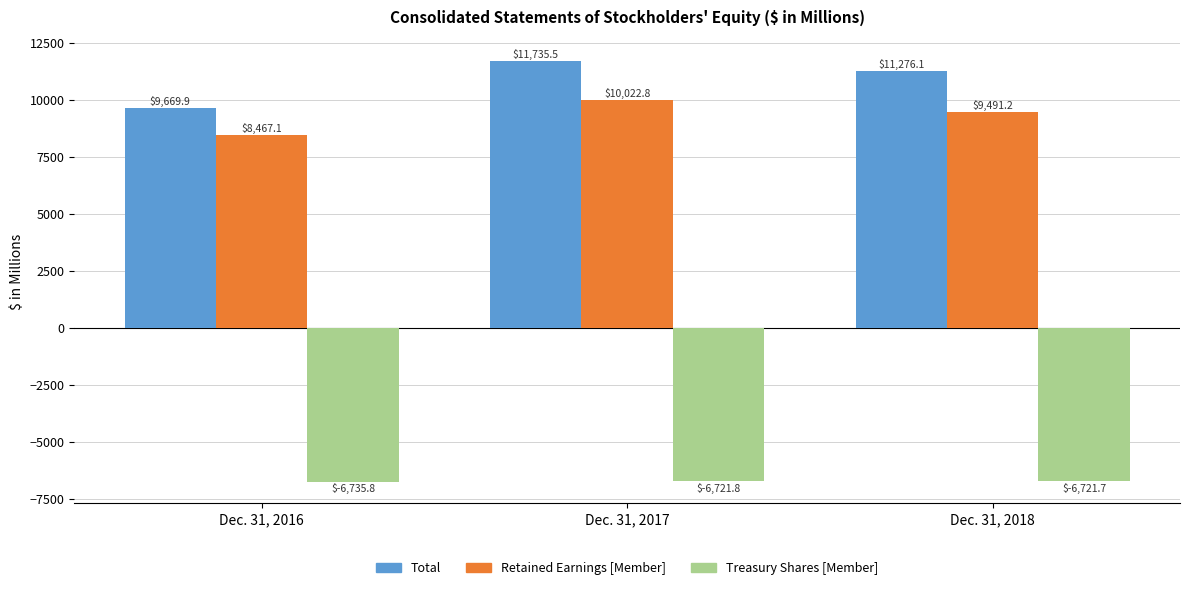

Reading left to right, transcribe all the data shown in this chart.

Total: Dec. 31, 2016=9669.9	Dec. 31, 2017=11735.5	Dec. 31, 2018=11276.1
Retained Earnings [Member]: Dec. 31, 2016=8467.1	Dec. 31, 2017=10022.8	Dec. 31, 2018=9491.2
Treasury Shares [Member]: Dec. 31, 2016=-6735.8	Dec. 31, 2017=-6721.8	Dec. 31, 2018=-6721.7